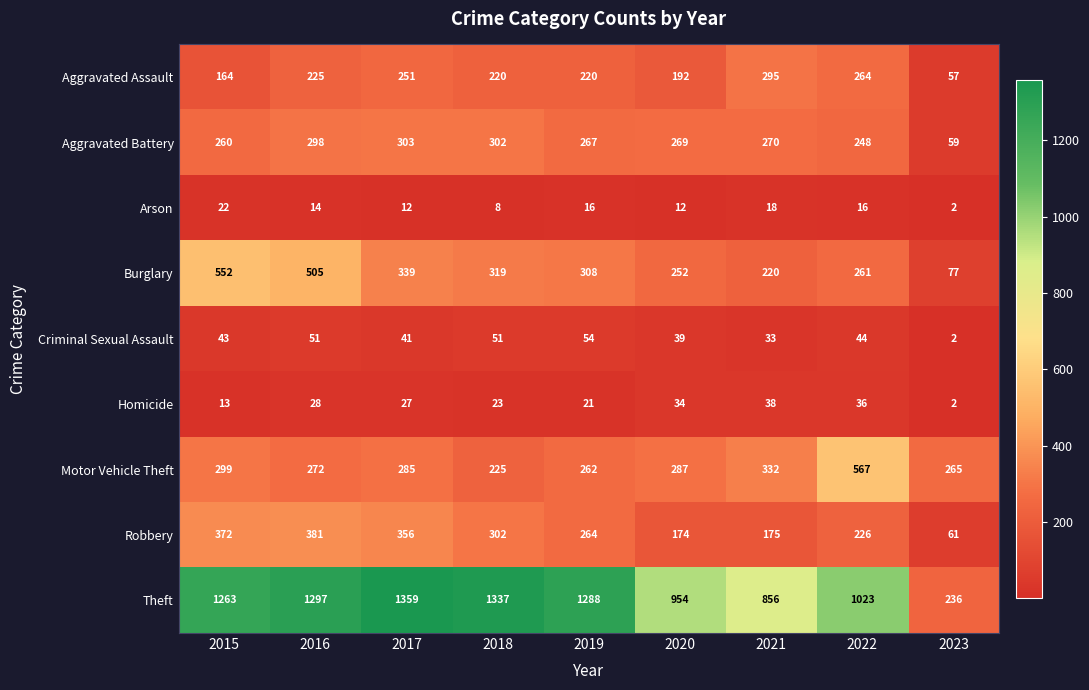

What is the difference between the maximum and minimum values in the Criminal Sexual Assault series?

52